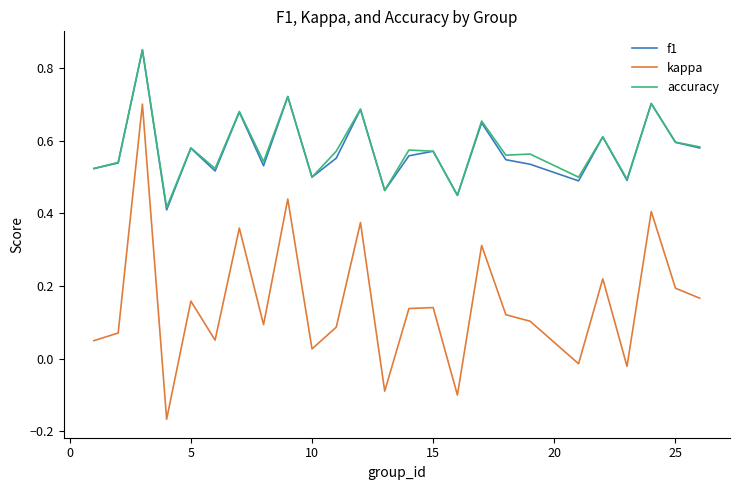

True or false: f1 and kappa intersect in this chart.

False